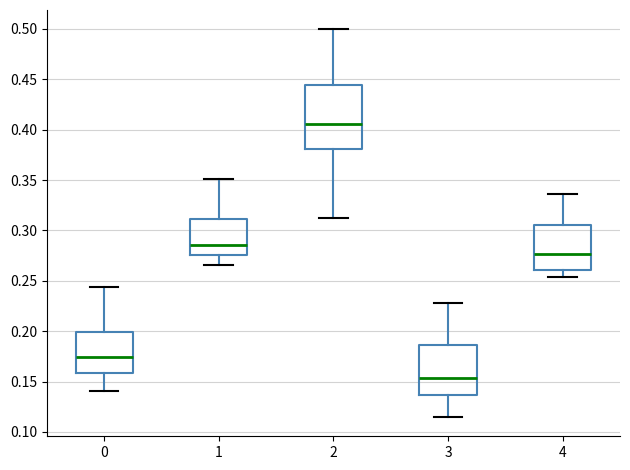

Which box has the highest median line?

2